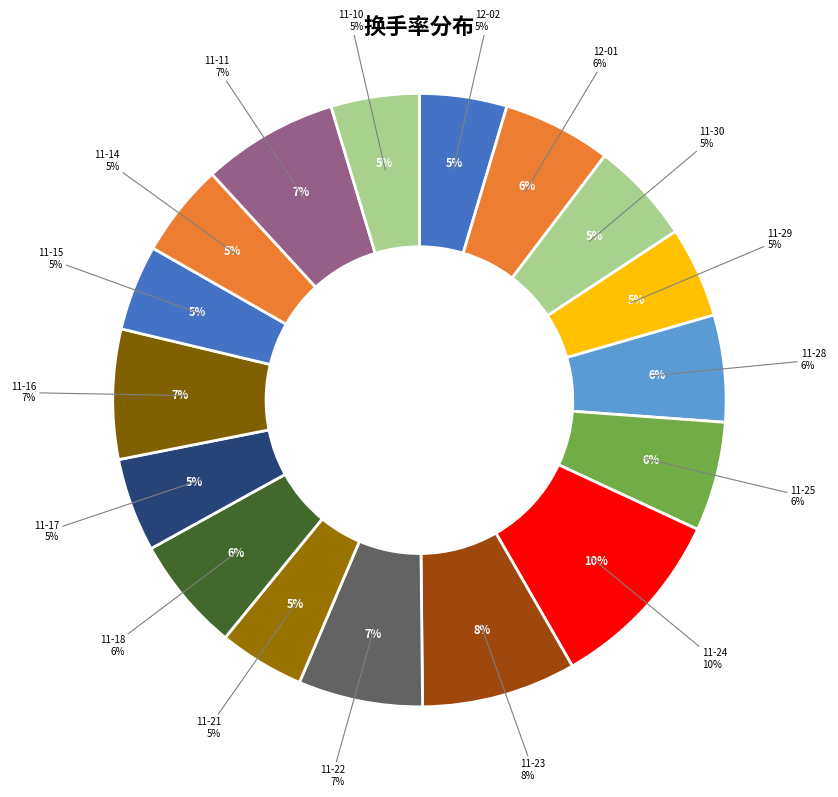

To the nearest percent, what is the difference between the 2022-11-10 and 2022-11-18 slice percentages?

1%